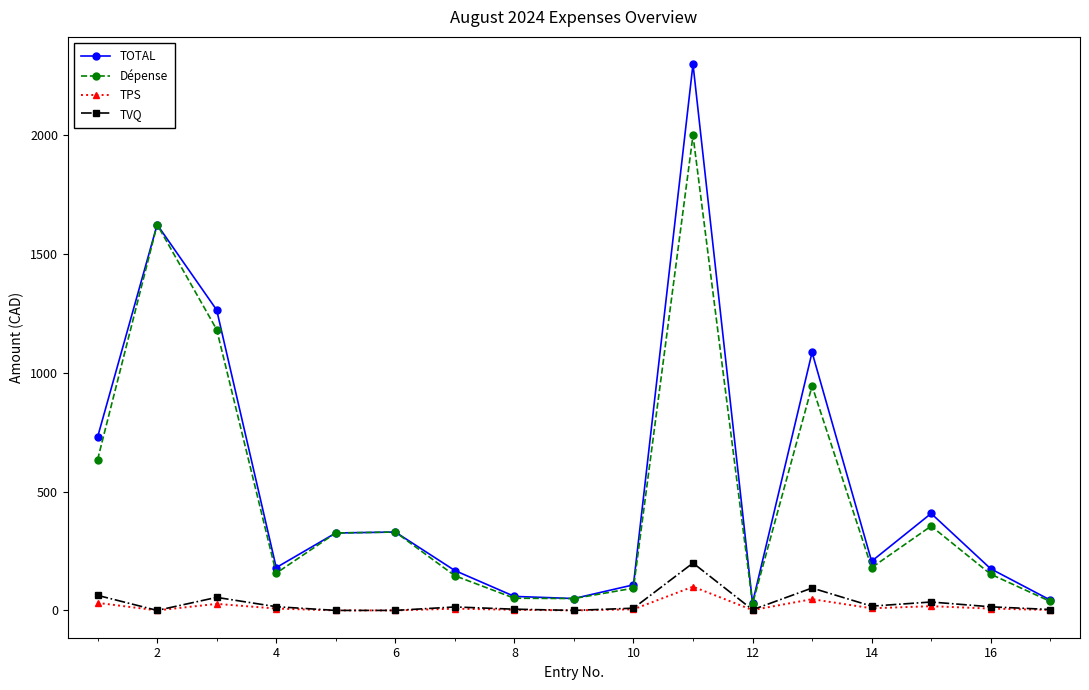

True or false: Dépense has more than 0 points higher than both neighbors.

True